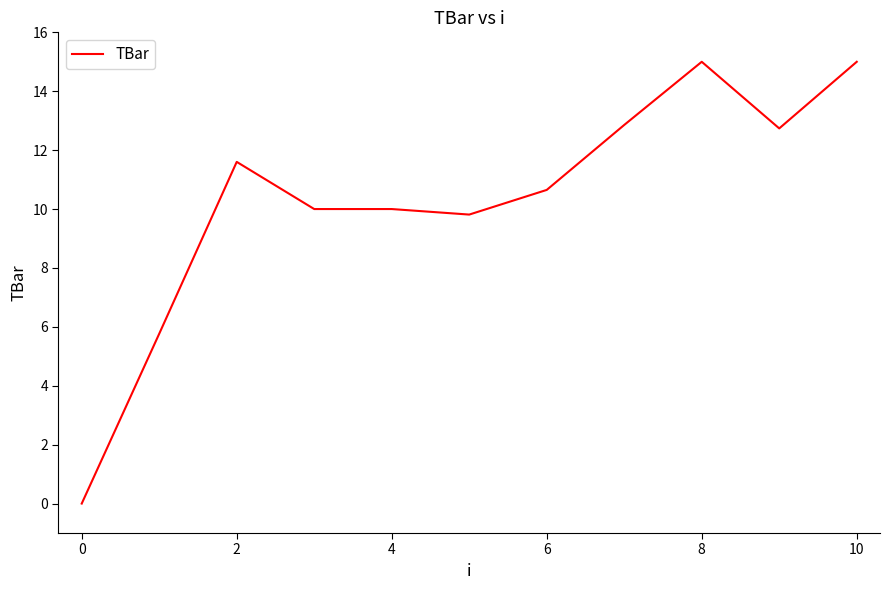

What is the average value?

10.3